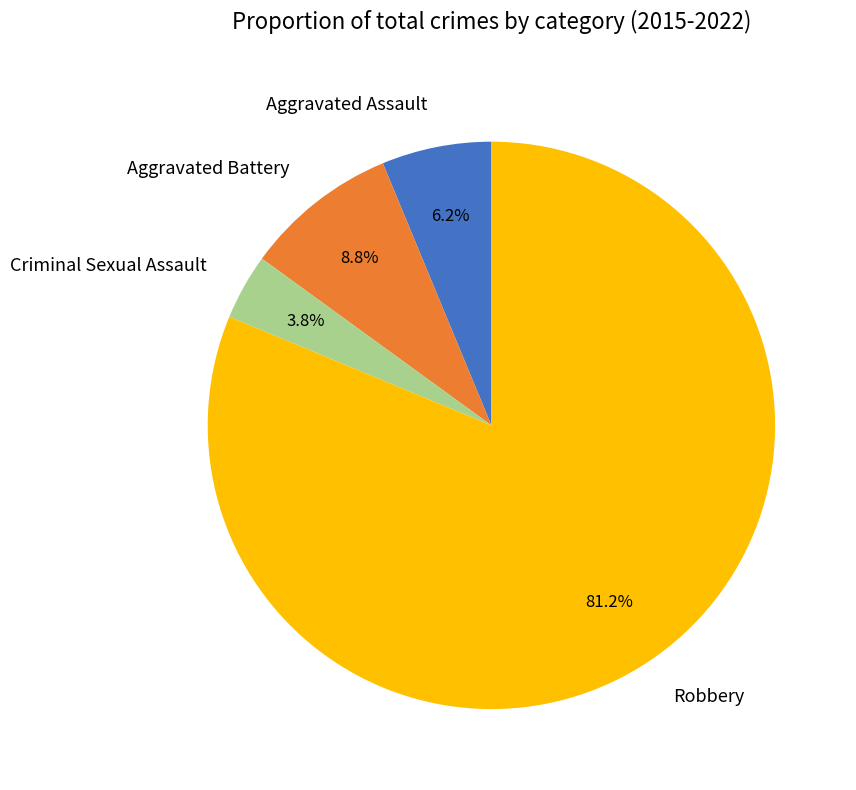

Which slice is the largest?

Robbery